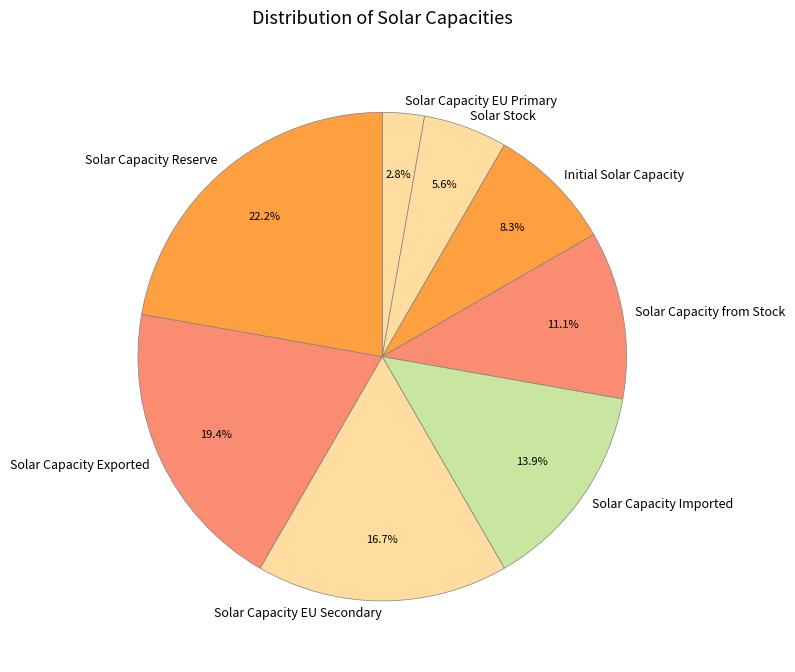

To the nearest percent, what is the difference between the largest and smallest slice percentages?

19%